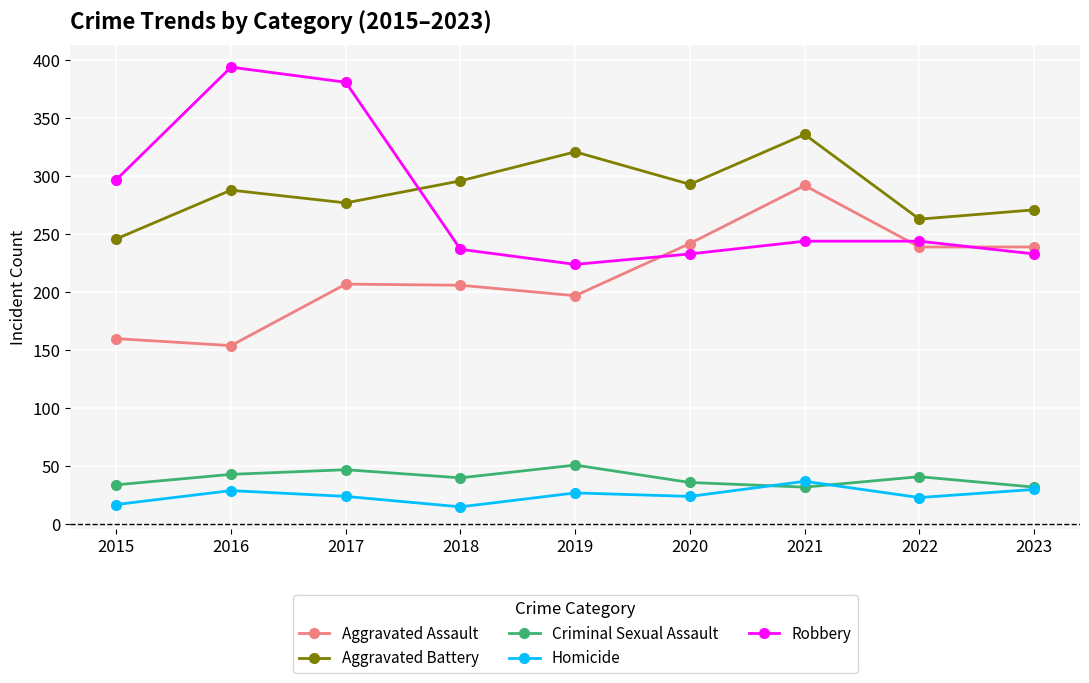

Which series has the widest spread of values?

Robbery